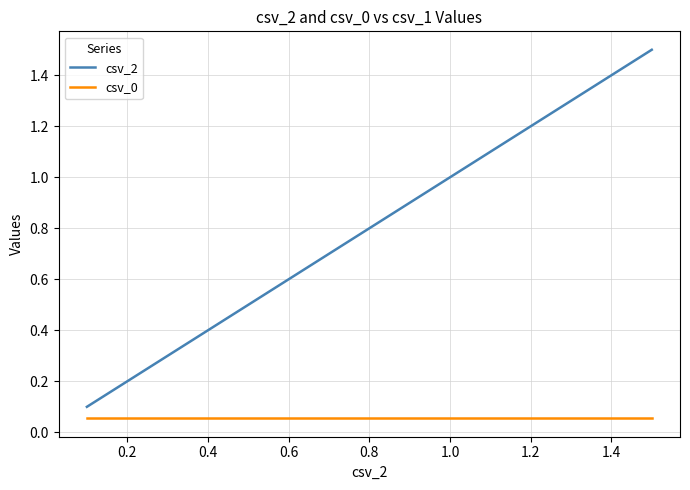

Which series has the widest spread of values?

csv_2